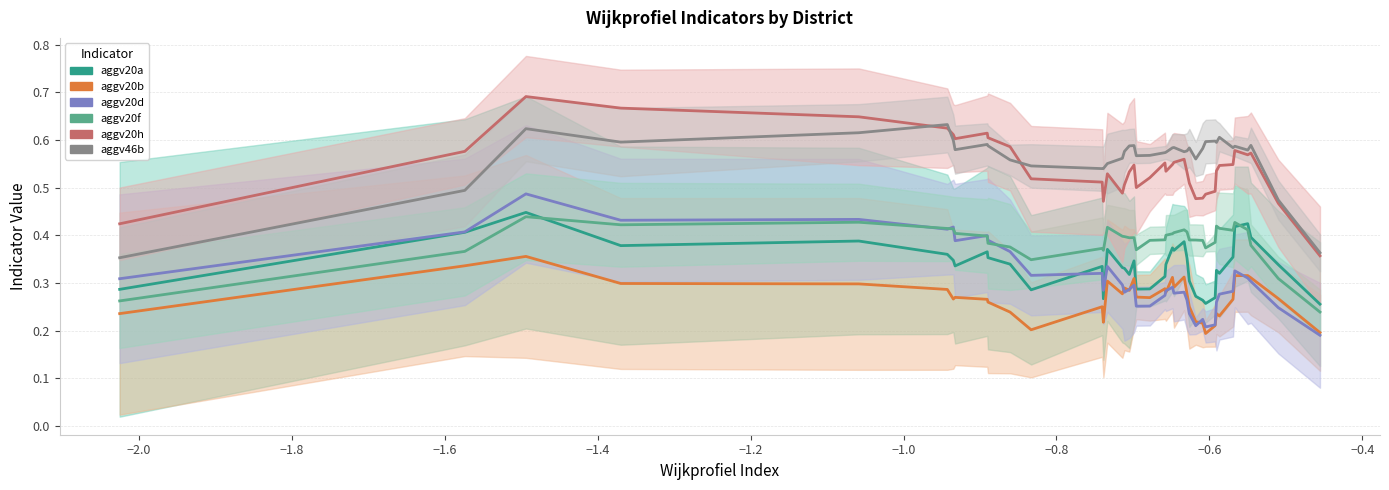

True or false: aggv20f and aggv20a intersect in this chart.

True